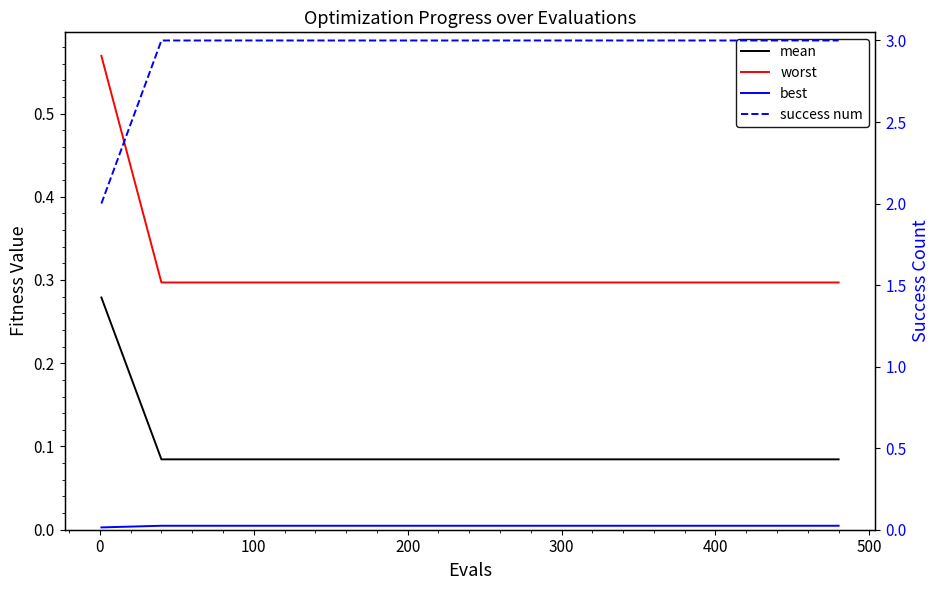

True or false: success num and best intersect in this chart.

False